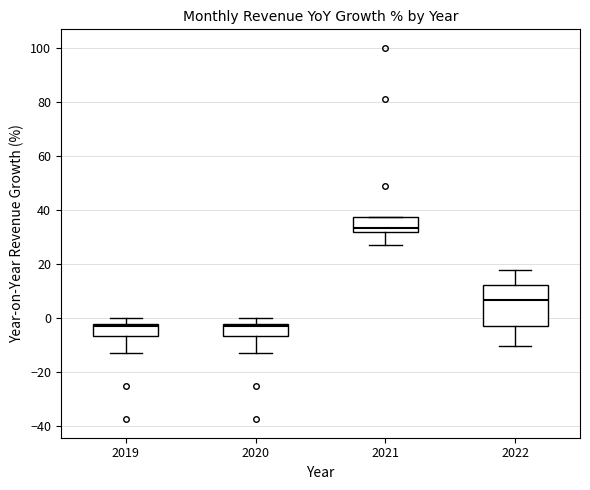

Reading left to right, read every box against the y-axis: the position of its median line, the range the box covers, and the ends of its whiskers. The values are not printed on the chart, so give them approximately, as read against the axis.

2019: median -2 (just below the box's upper edge), box -6 to -2, whiskers -12 to 0
2020: median -2 (just below the box's upper edge), box -6 to -2, whiskers -12 to 0
2021: median 34, box 32 to 38, whiskers 28 to 38
2022: median 6, box -2 to 12, whiskers -10 to 18